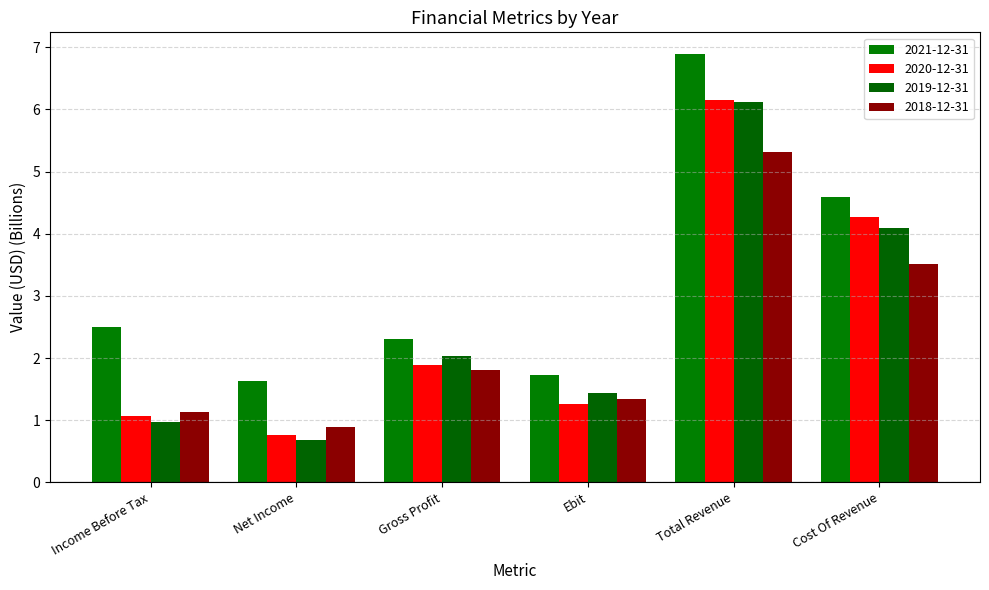

Between Gross Profit and Ebit, which is larger?

Gross Profit